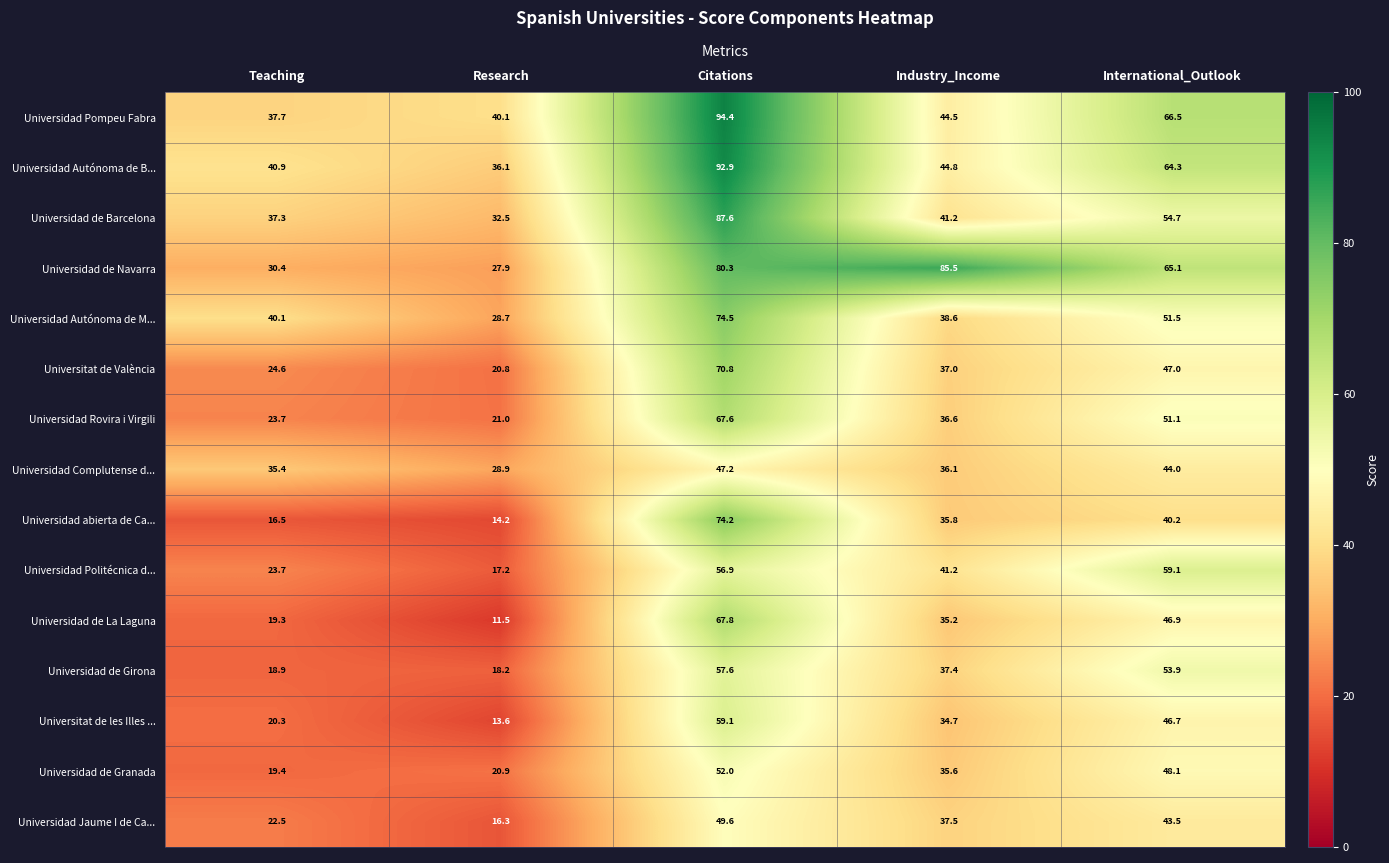

What is the total value across all series at Teaching?

410.7